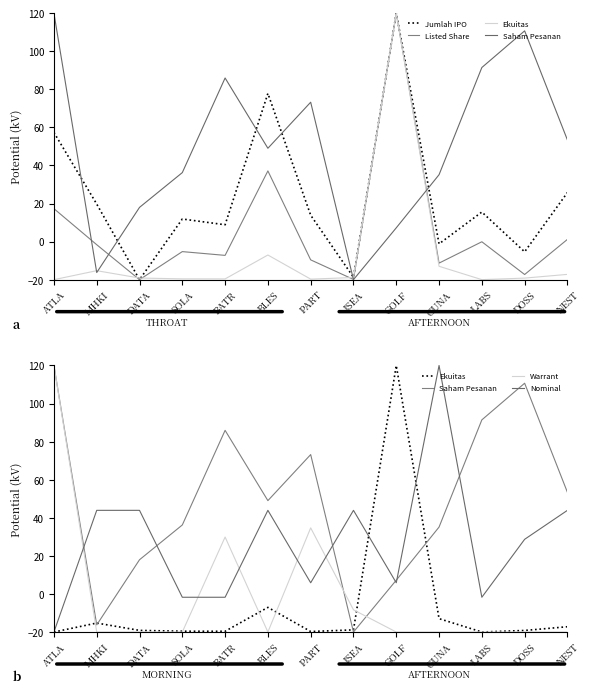

True or false: Listed Share and Jumlah IPO intersect in this chart.

False